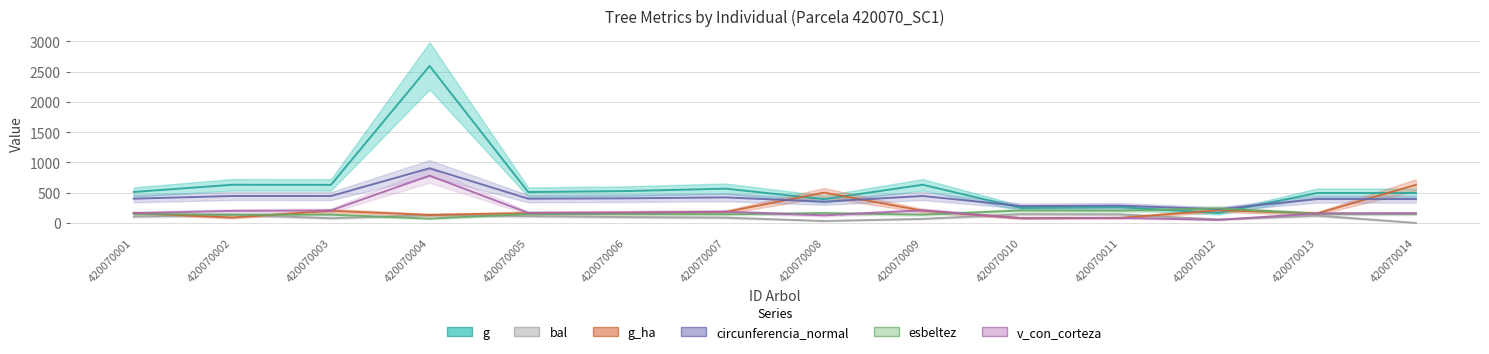

How many categories are shown in the chart?

14